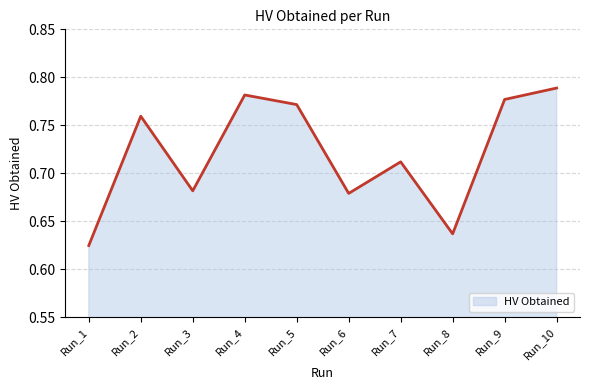

Is it true that the value at Run_10 is 0.5?

False